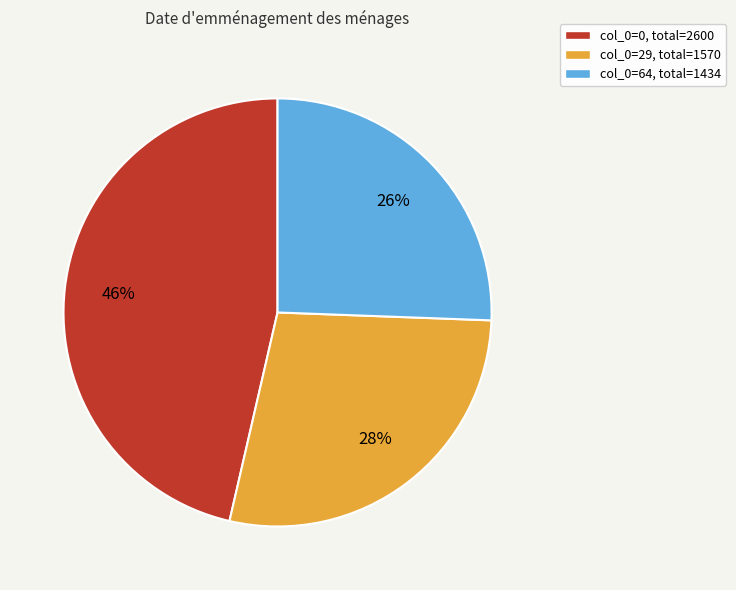

Is there any slice that represents more than half of the pie?

No